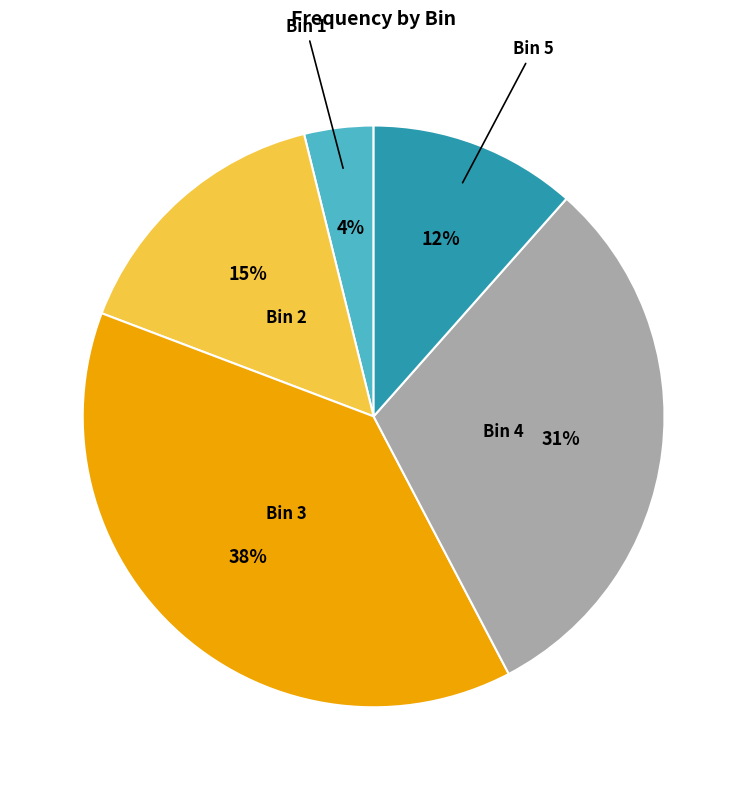

How many segments does this pie chart have?

5